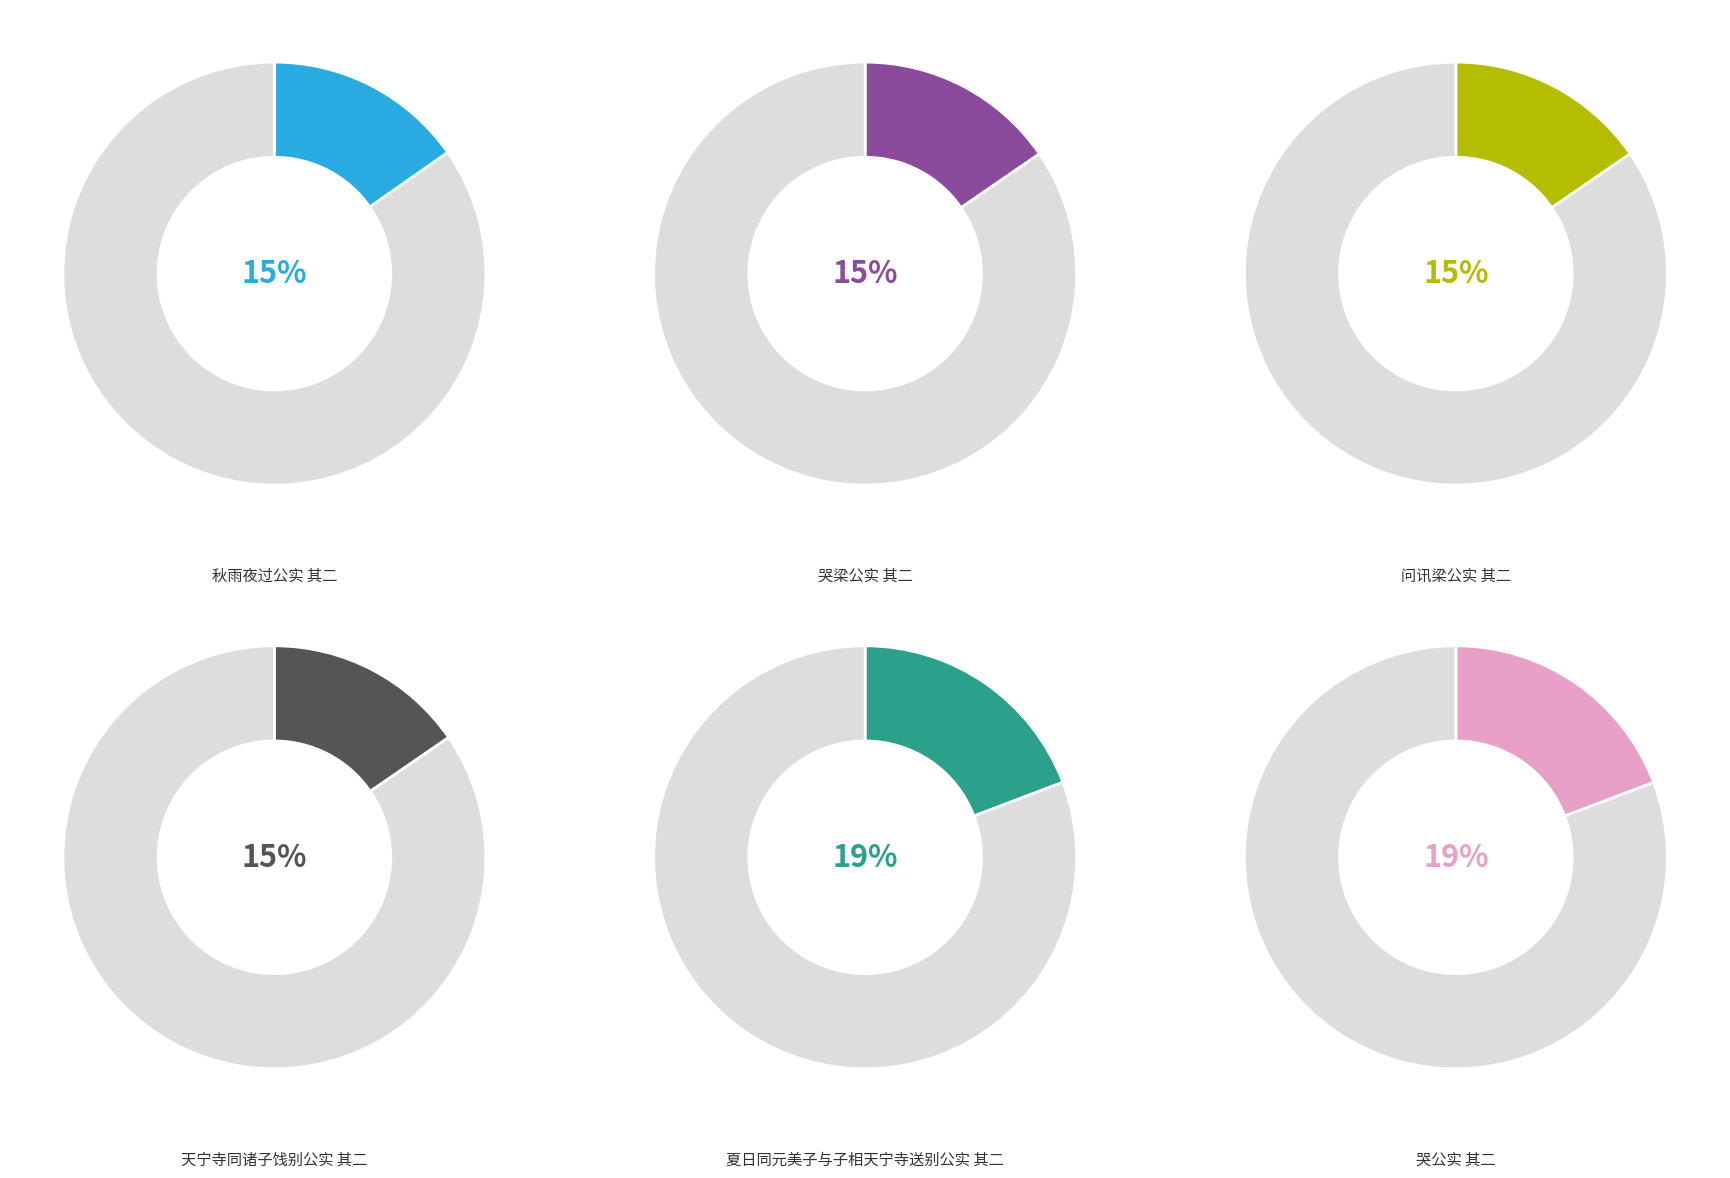

Which slice is the smallest?

秋雨夜过公实 其二